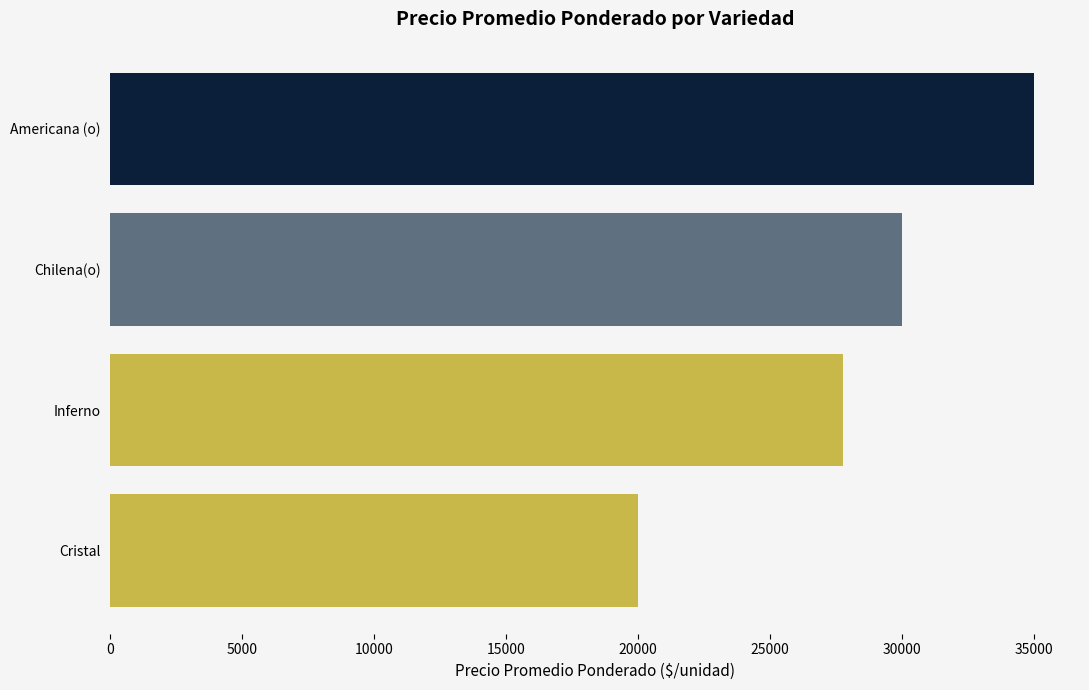

Approximately how many times larger is the value at Cristal compared to Americana (o)?

0.6